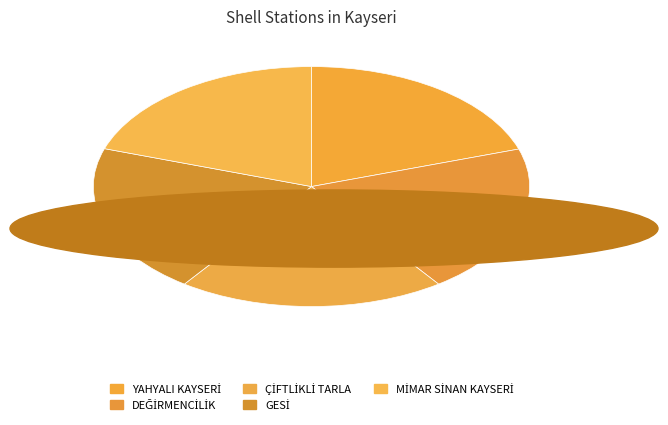

How many segments does this pie chart have?

5